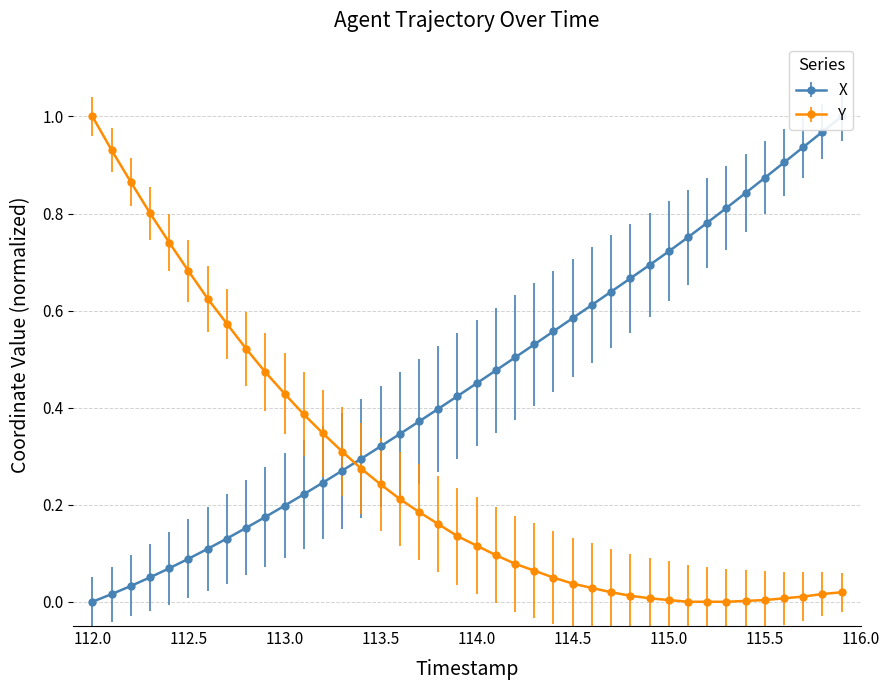

At which label is Y closest to 0?

115.1